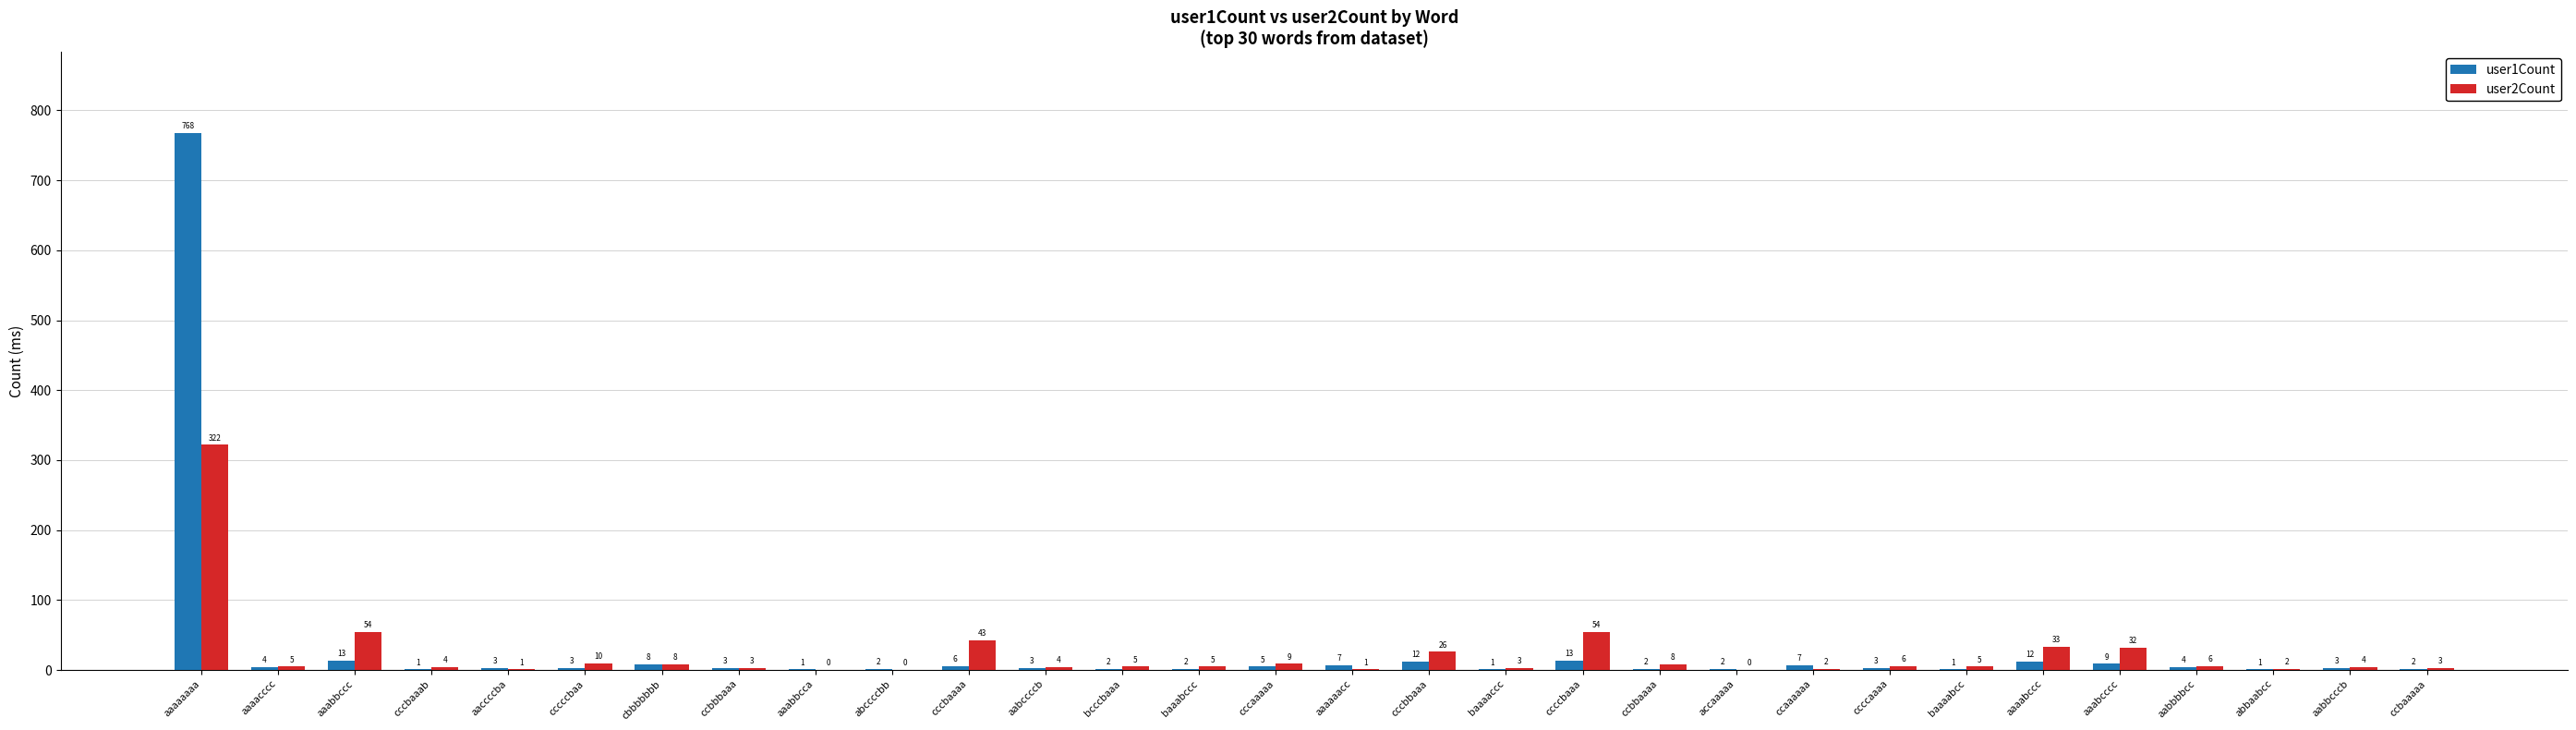

Reading left to right, extract all data points from this chart.

user1Count: 768	4	13	1	3	3	8	3	1	2	6	3	2	2	5	7	12	1	13	2	2	7	3	1	12	9	4	1	3	2
user2Count: 322	5	54	4	1	10	8	3	0	0	43	4	5	5	9	1	26	3	54	8	0	2	6	5	33	32	6	2	4	3